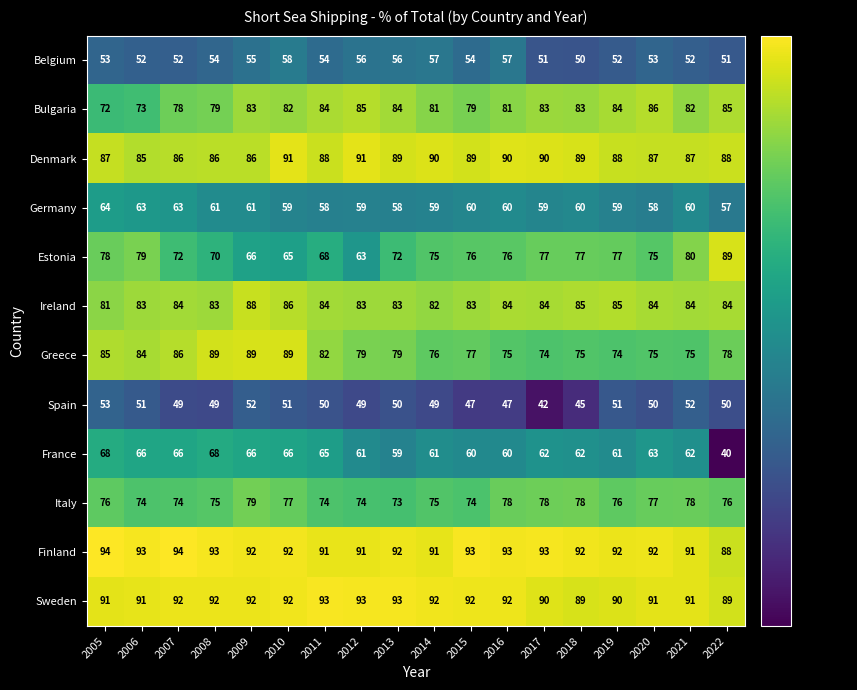

Is it true that Bulgaria equals 79 at 2015?

True